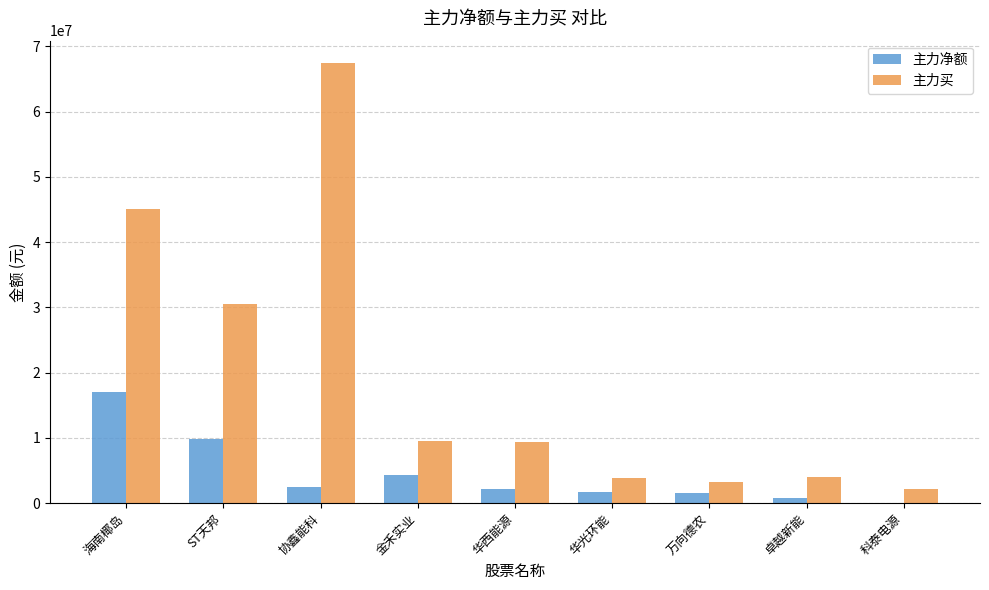

Is the value of 主力净额 at 协鑫能科 greater than the value of 主力买 at 金禾实业?

No